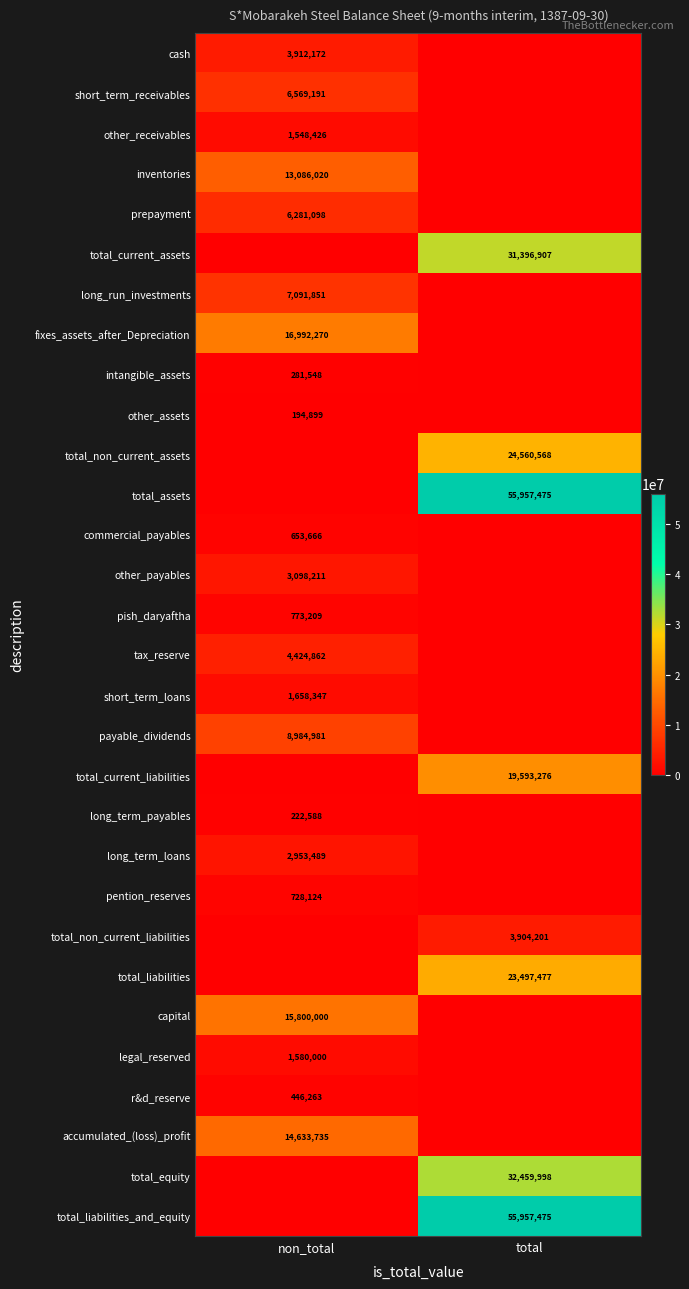

True or false: pention_reserves has a value of 271616 at non_total.

False